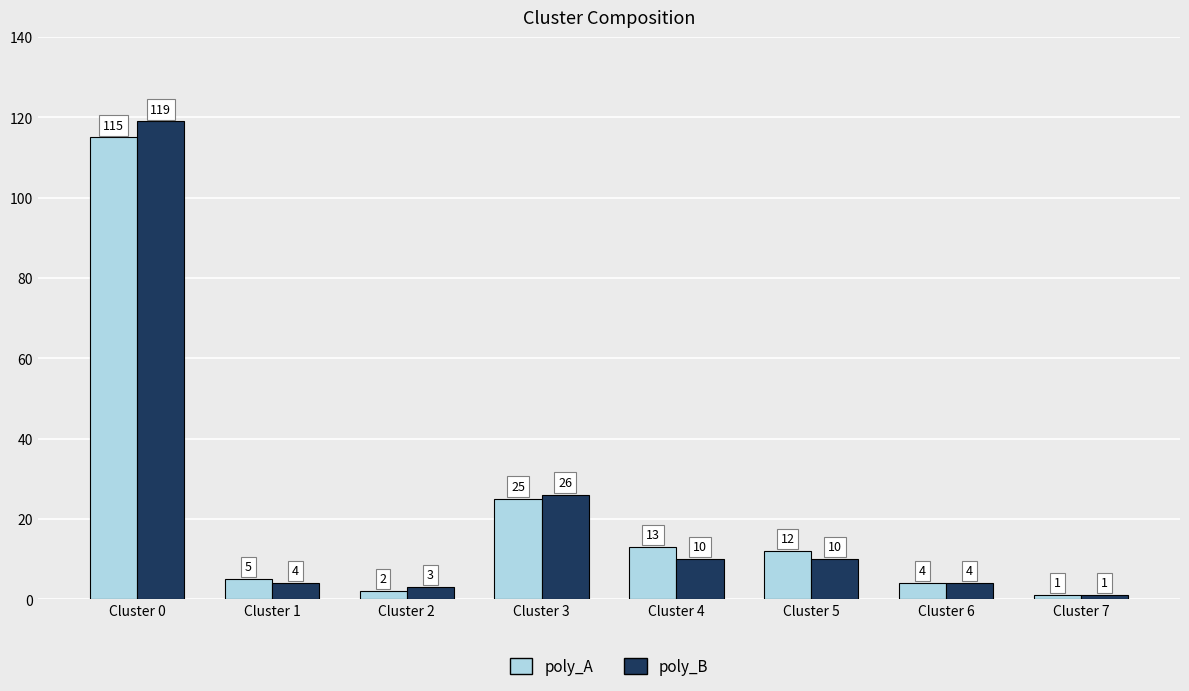

Reading left to right, what are all the values shown in this chart?

poly_A: 115	5	2	25	13	12	4	1
poly_B: 119	4	3	26	10	10	4	1